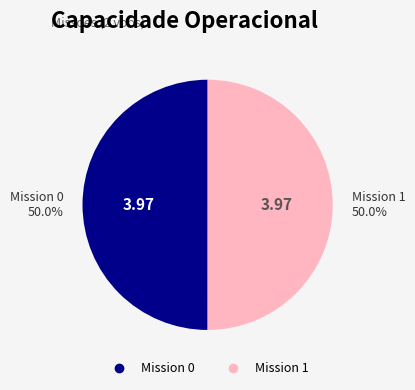

How many slices are in this pie chart?

2